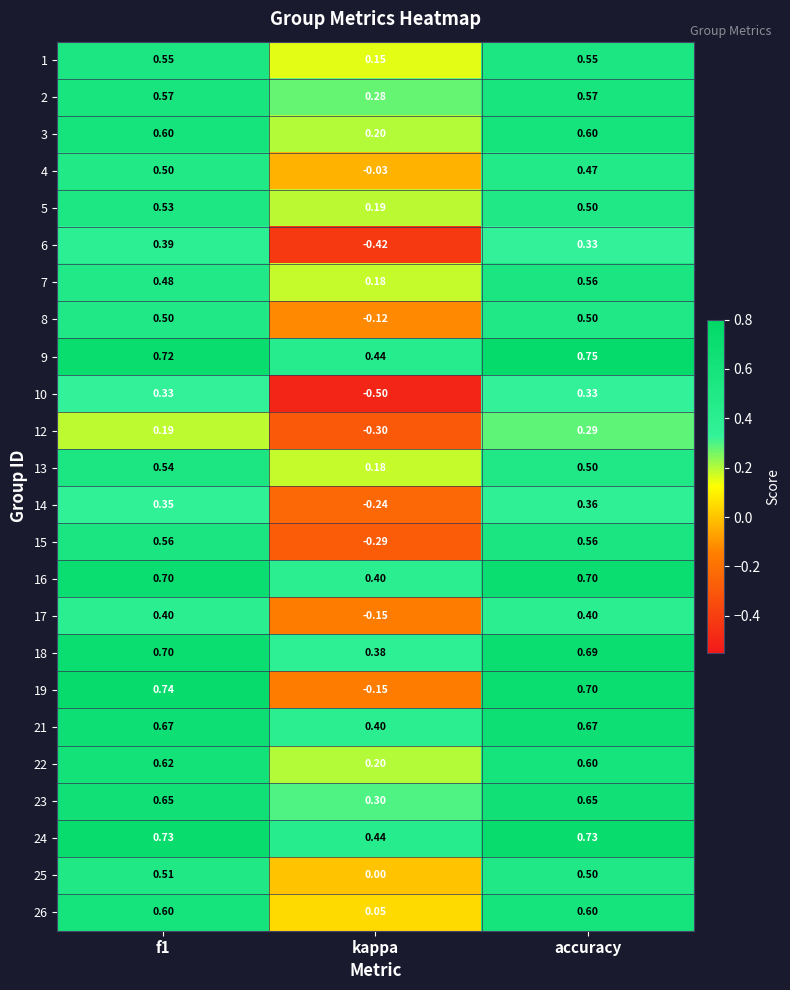

What is the total value across all series at accuracy?

13.1